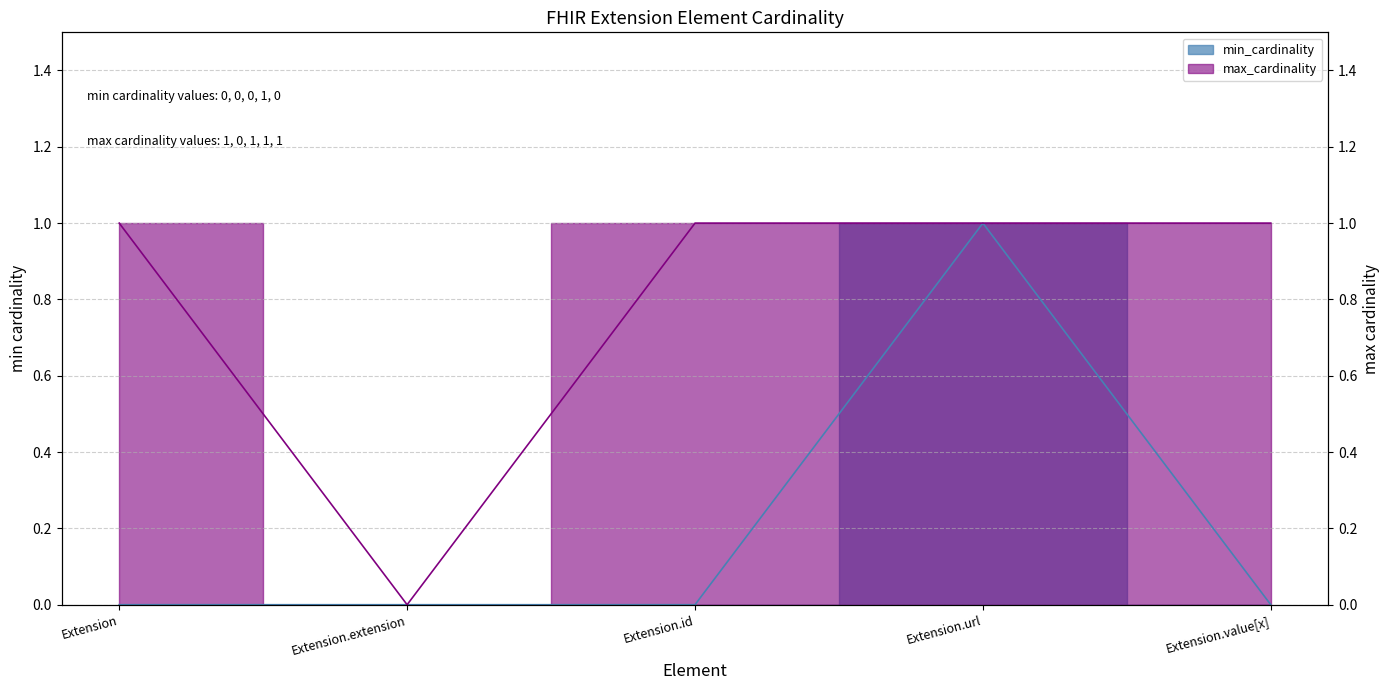

True or false: max_cardinality has a value of 0 at Extension.url.

False